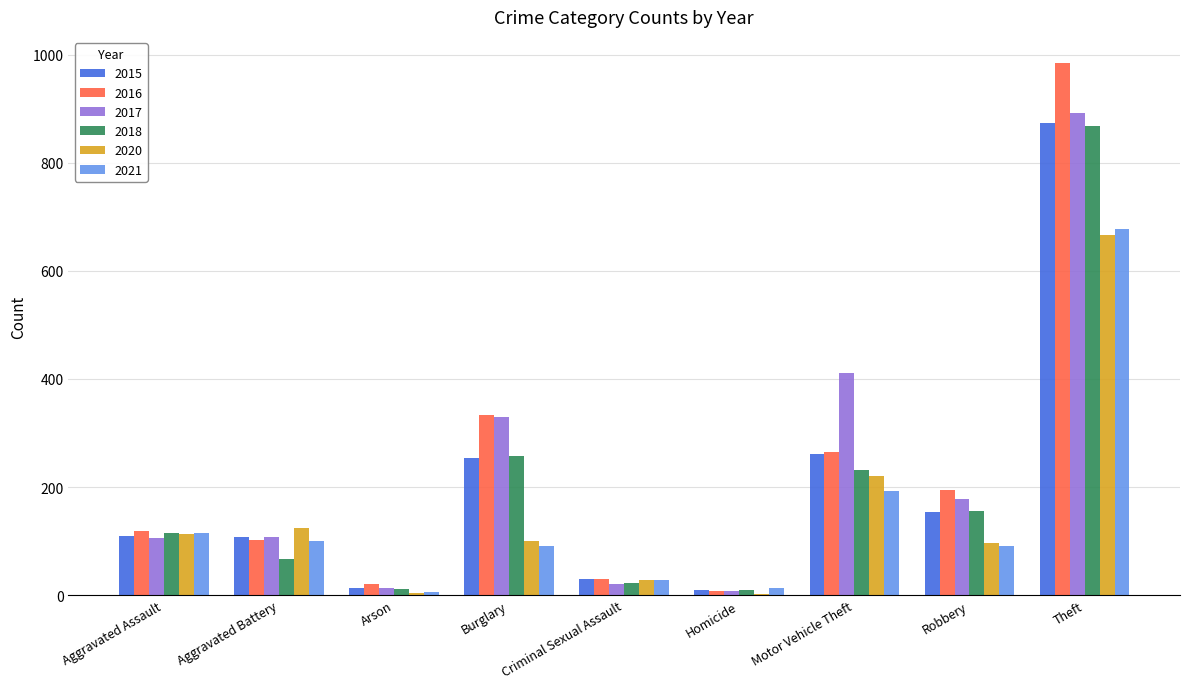

True or false: 2017 has a value of 45 at Aggravated Assault.

False